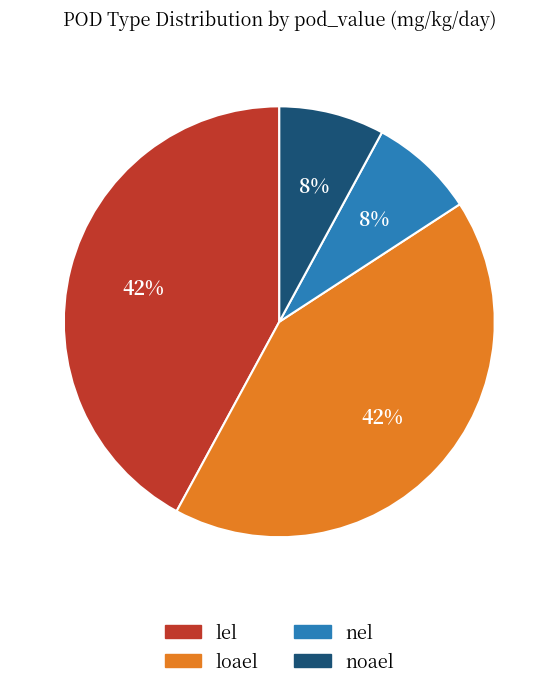

To the nearest percent, what is the combined percentage of lel and nel?

50%